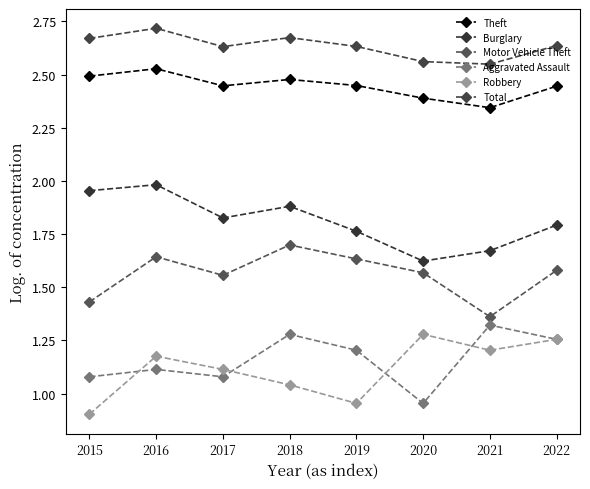

Which series changed the most between 2017 and 2019?

Robbery